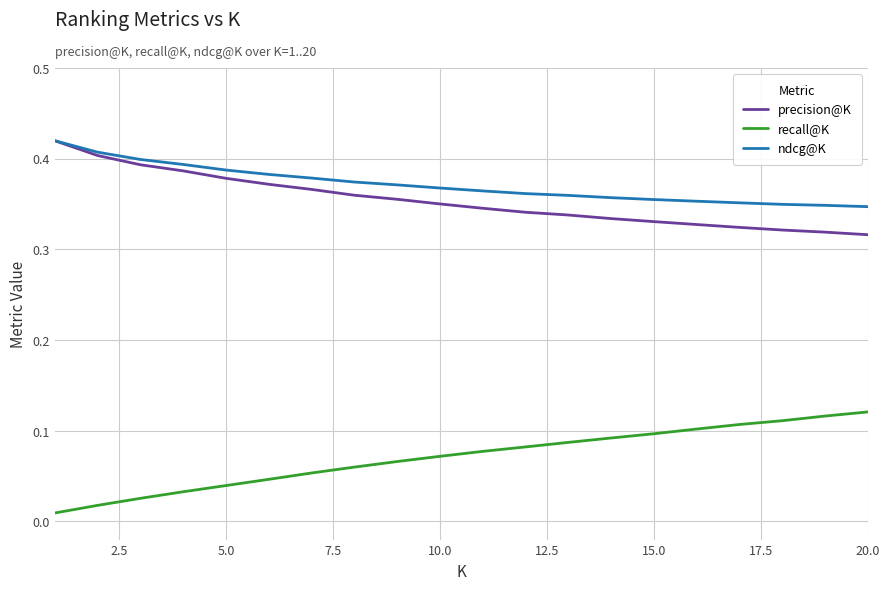

True or false: ndcg@K and recall@K intersect in this chart.

False